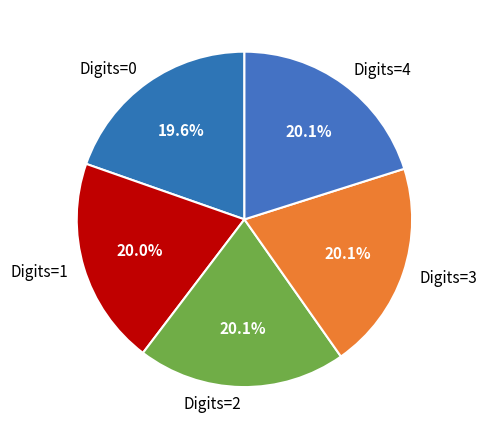

Is the sum of Digits=2 and Digits=3 greater than half?

No